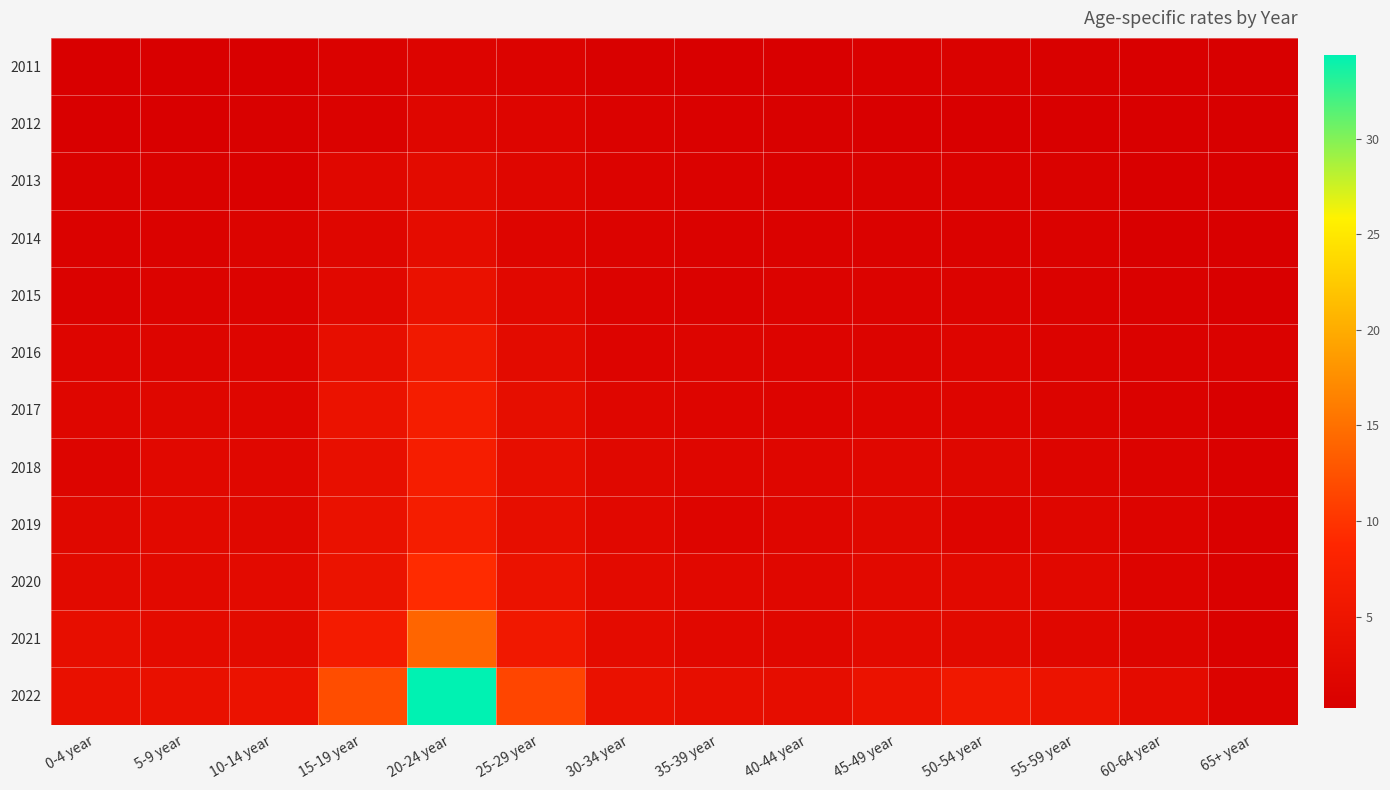

What is the greatest value displayed?

34.4